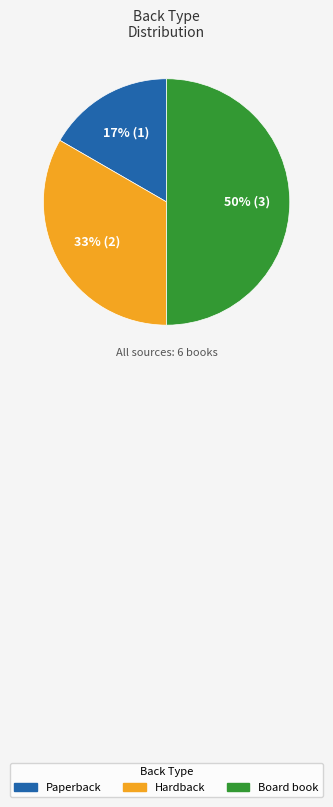

Which has a higher value, Board book or Paperback?

Board book